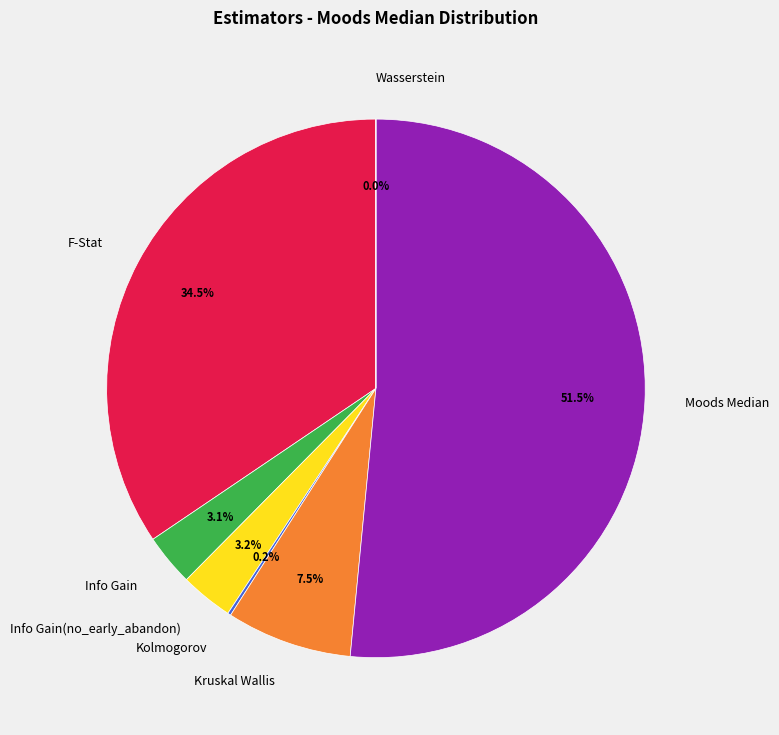

The Info Gain(no_early_abandon) slice represents 15% of the pie. True or false?

False